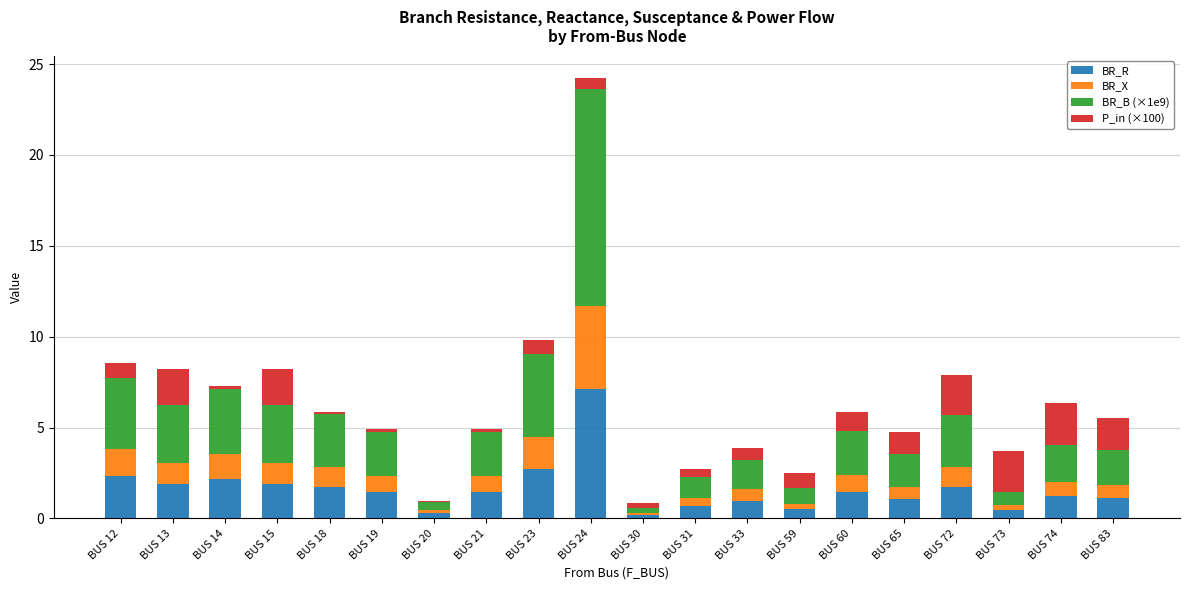

The BR_R series shows 0.4 at BUS 73. True or false?

True